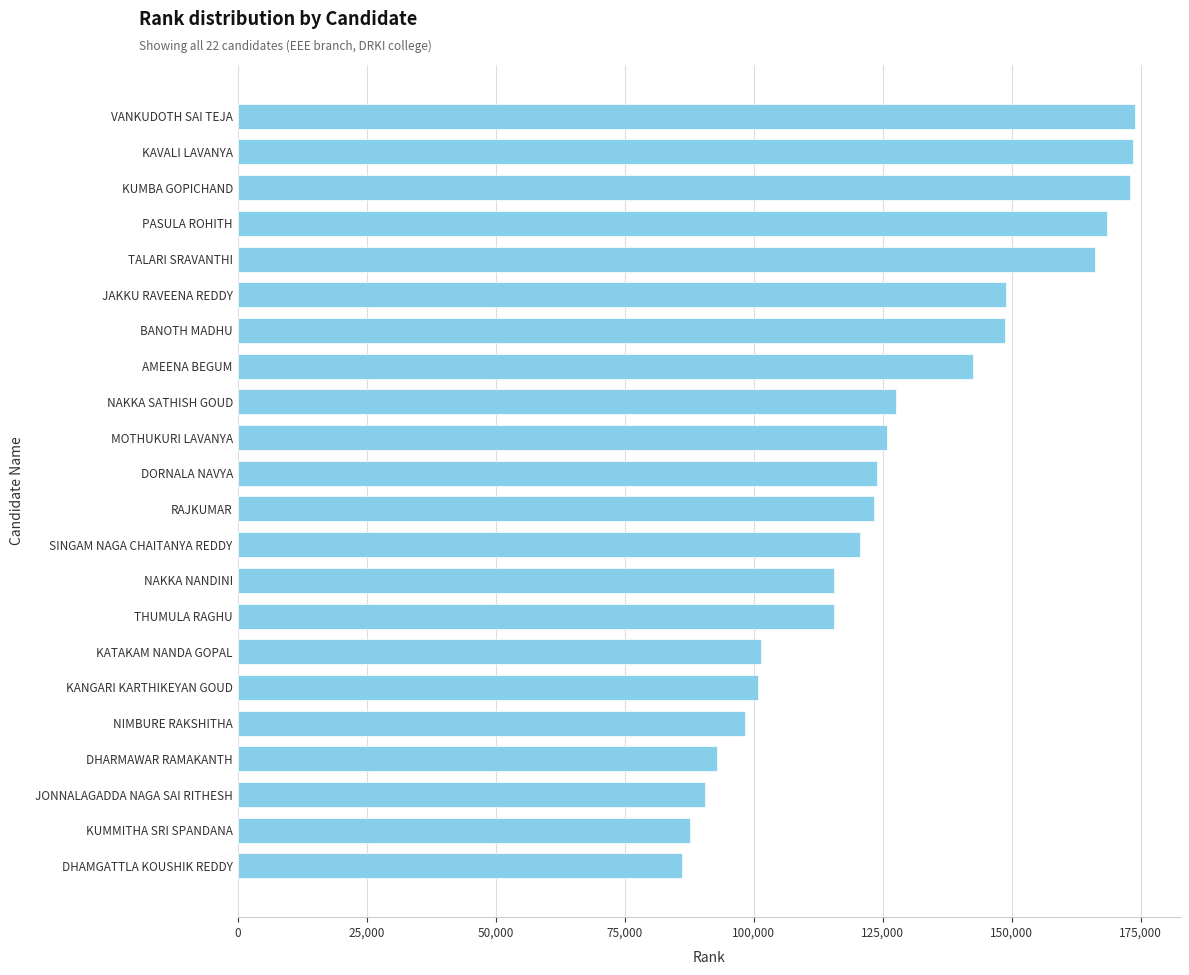

What is the change in value from DORNALA NAVYA to JAKKU RAVEENA REDDY?

+25113